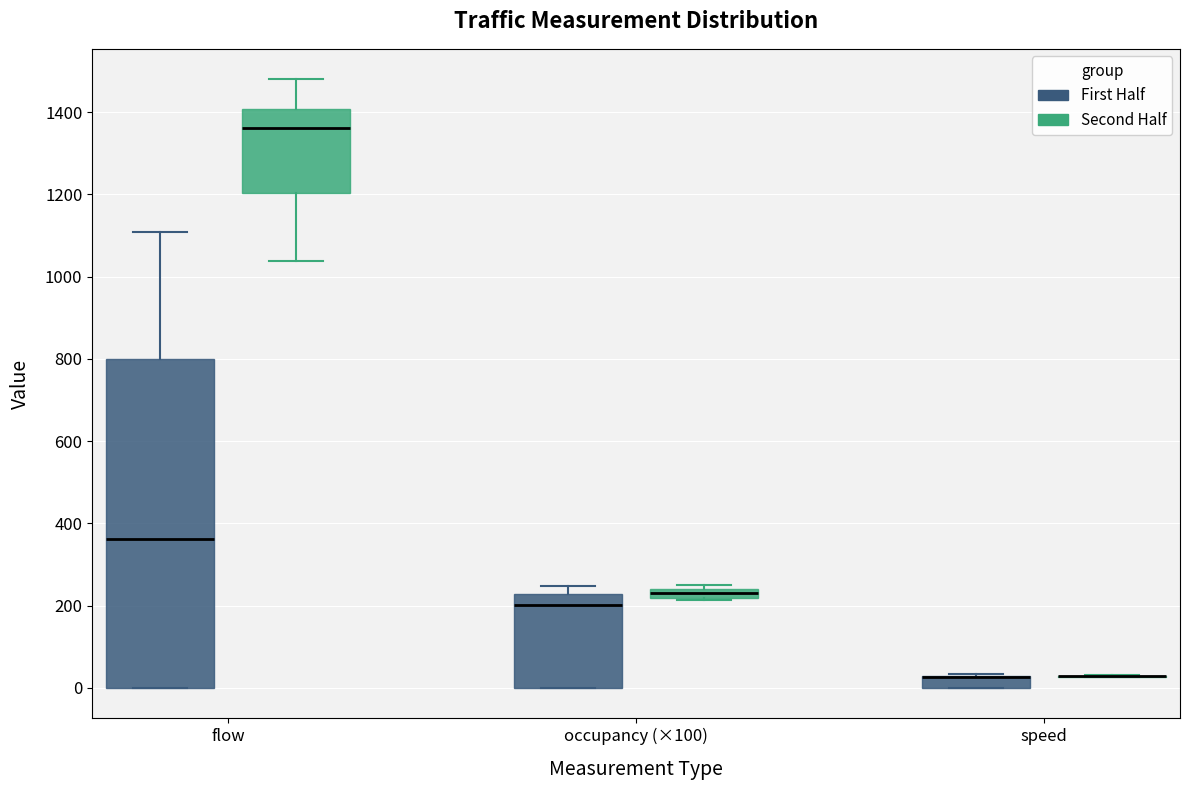

Comparing the boxes themselves (not the whiskers), which one is the tallest?

flow (First Half)